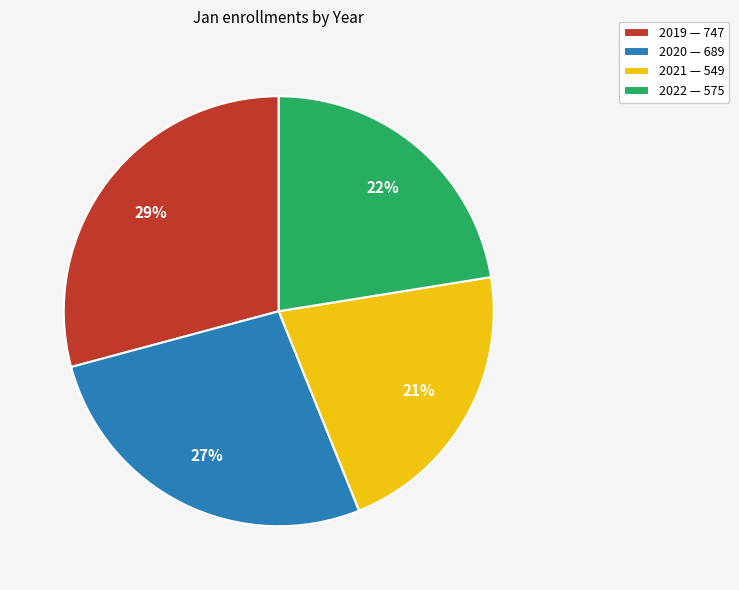

What percentage is the 2019 slice, to the nearest percent?

29%